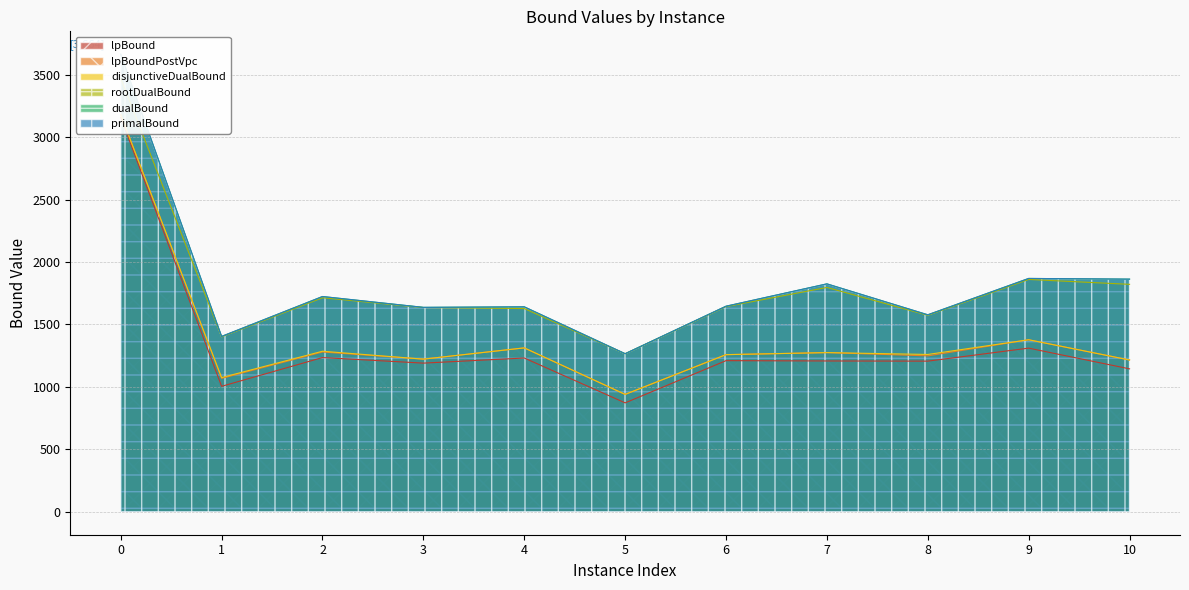

The rootDualBound series shows 1714.2 at 2. True or false?

True